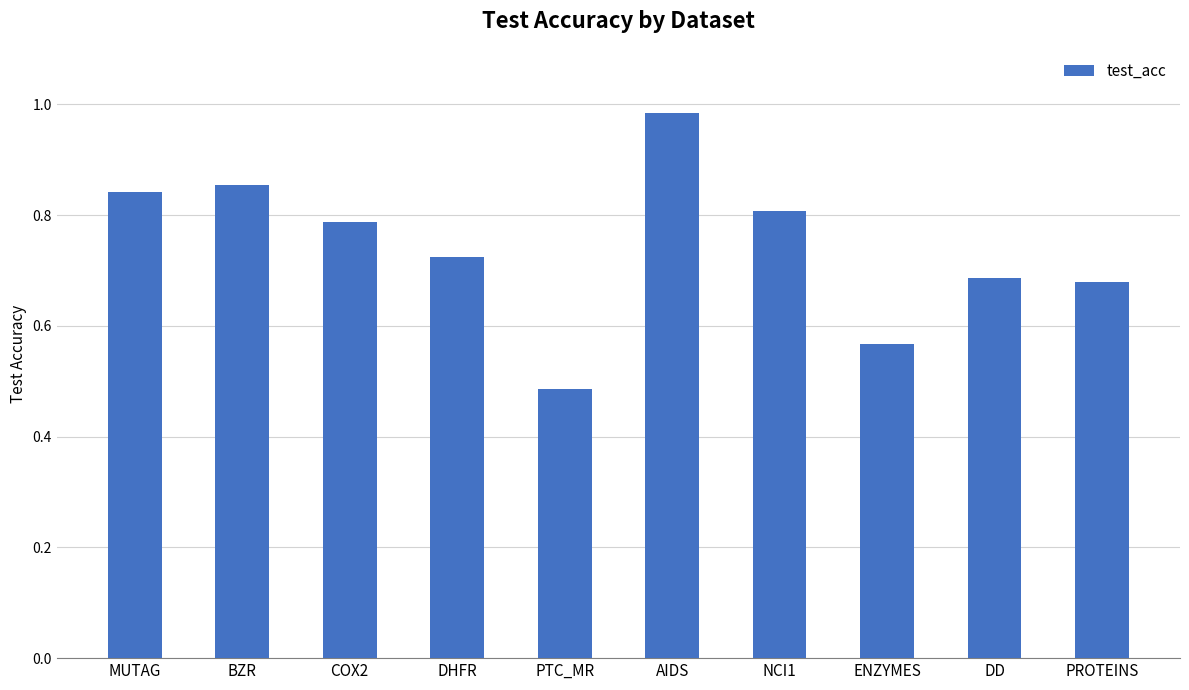

The chart shows a value of 1.1 at DHFR. True or false?

False